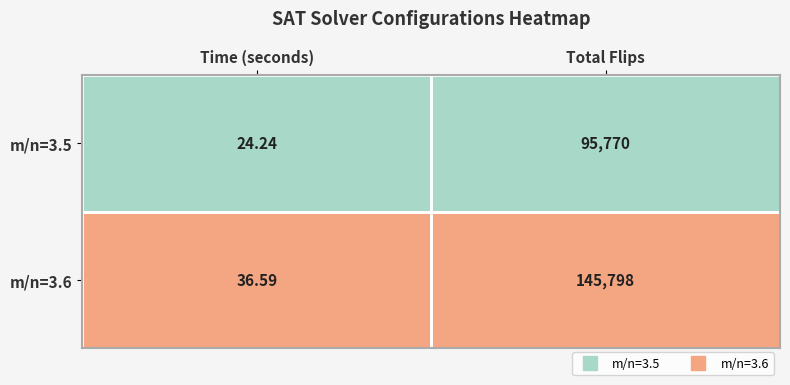

List the labels in order of m/n=3.5 value, largest first.

Total Flips, Time (seconds)